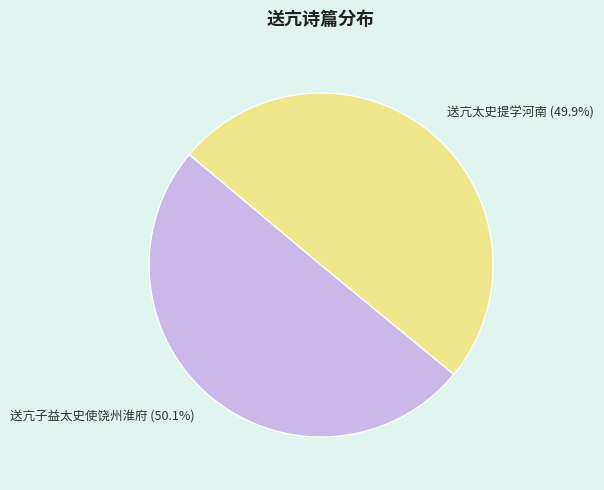

Does any single category account for the majority?

Yes